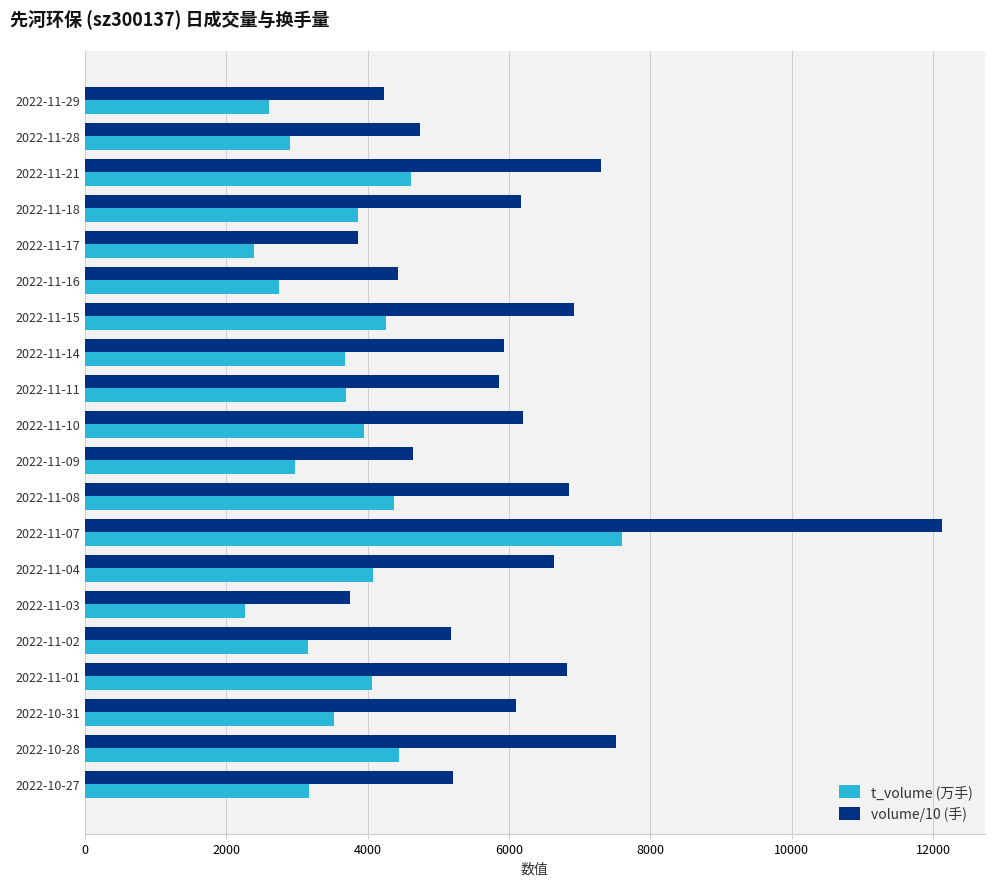

What is the difference between the highest and lowest values at 2022-11-11?

2156.4